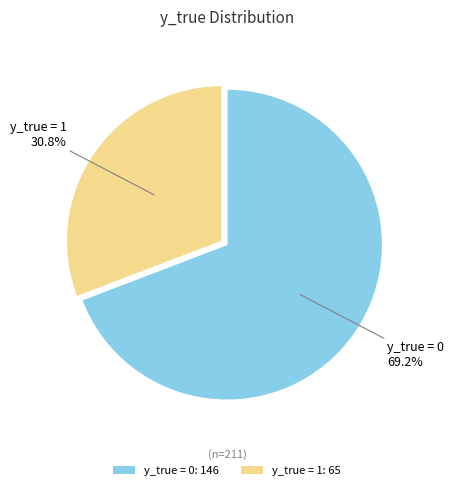

To the nearest percent, what percentage of the pie is y_true = 0?

69%